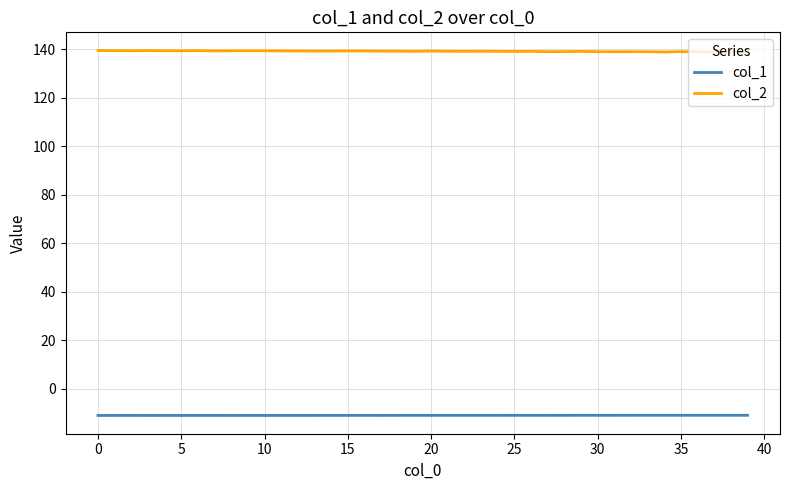

Rank the series by their maximum value, from lowest to highest.

col_1, col_2